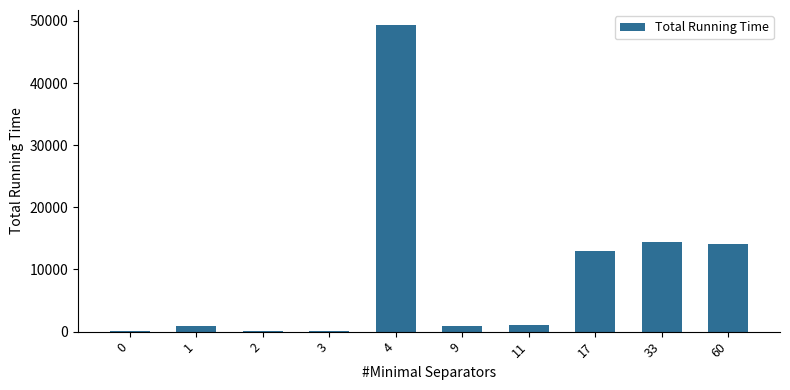

Is it true that the value at 60 is 14109.7?

True